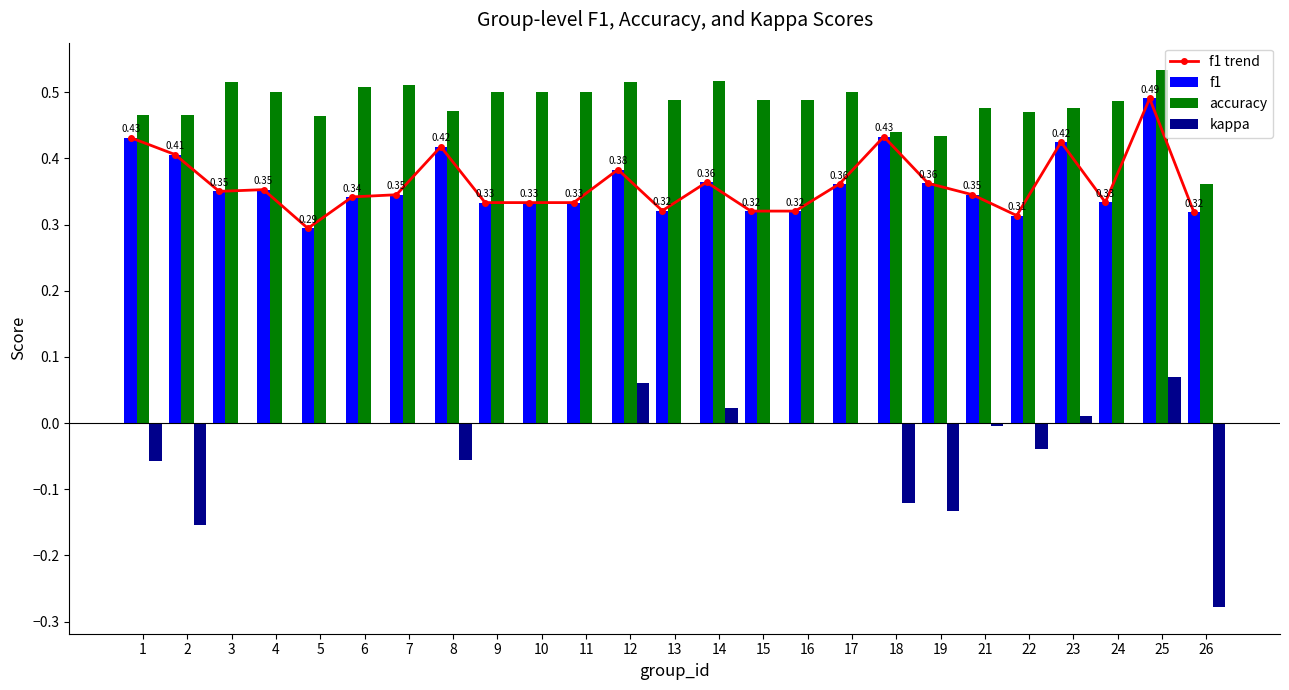

What is the difference between the kappa values at 18 and 7?

0.1